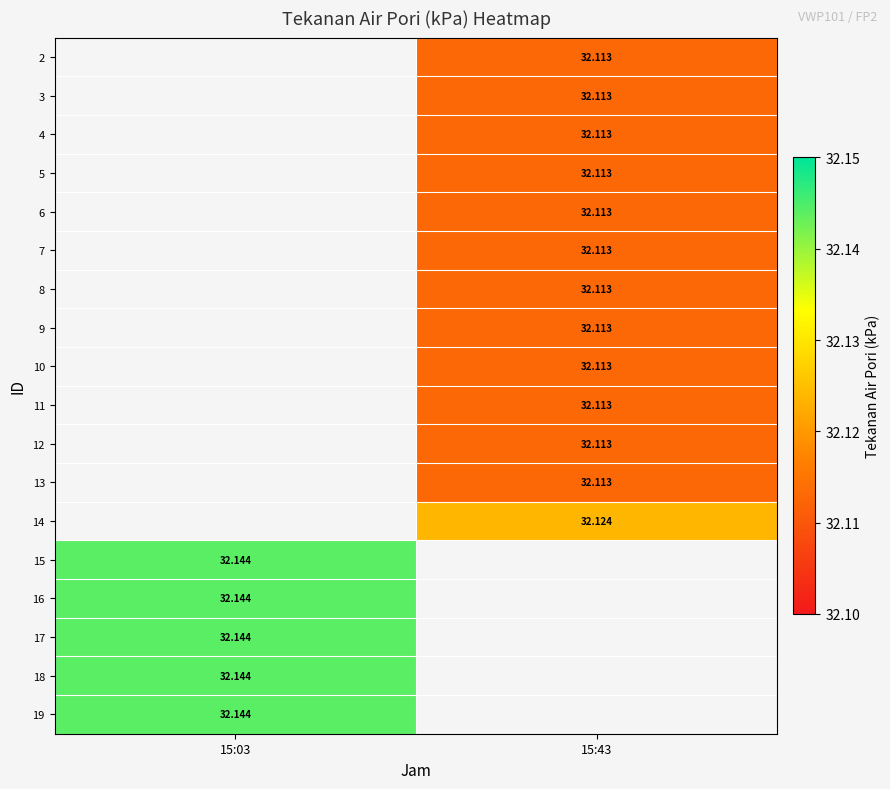

Is it true that 13 equals 32.1 at 15:43?

True